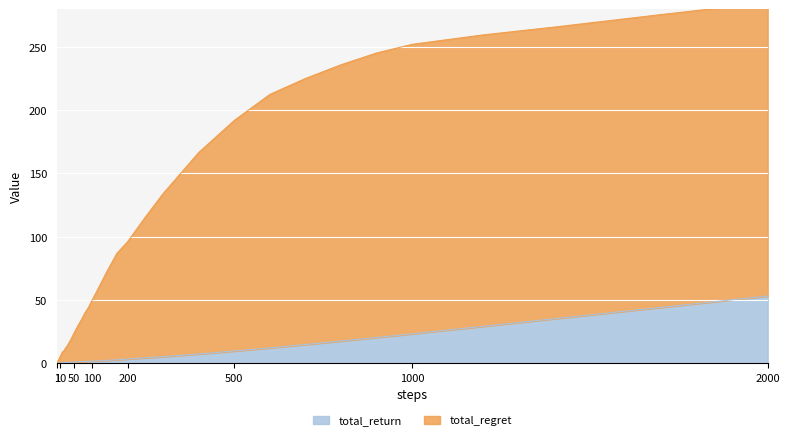

What is the spread (max minus min) of values at 1700?

231.6